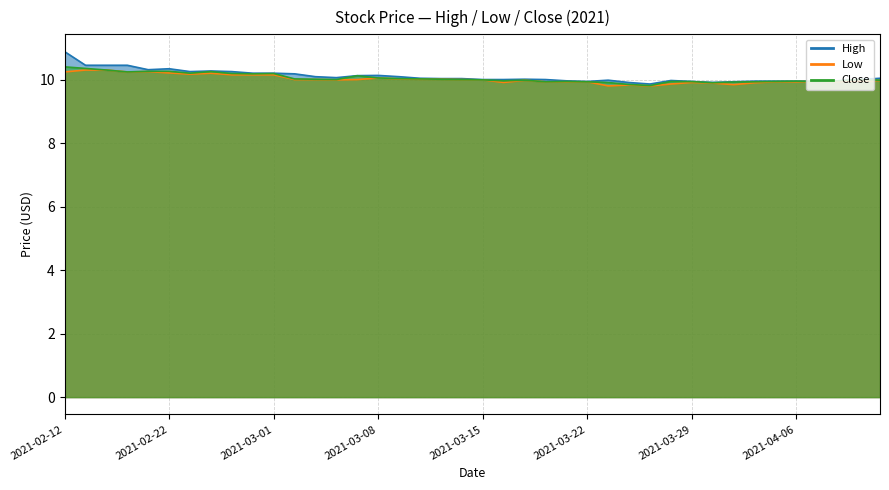

At which category is the sum across all series the highest?

2021-02-12